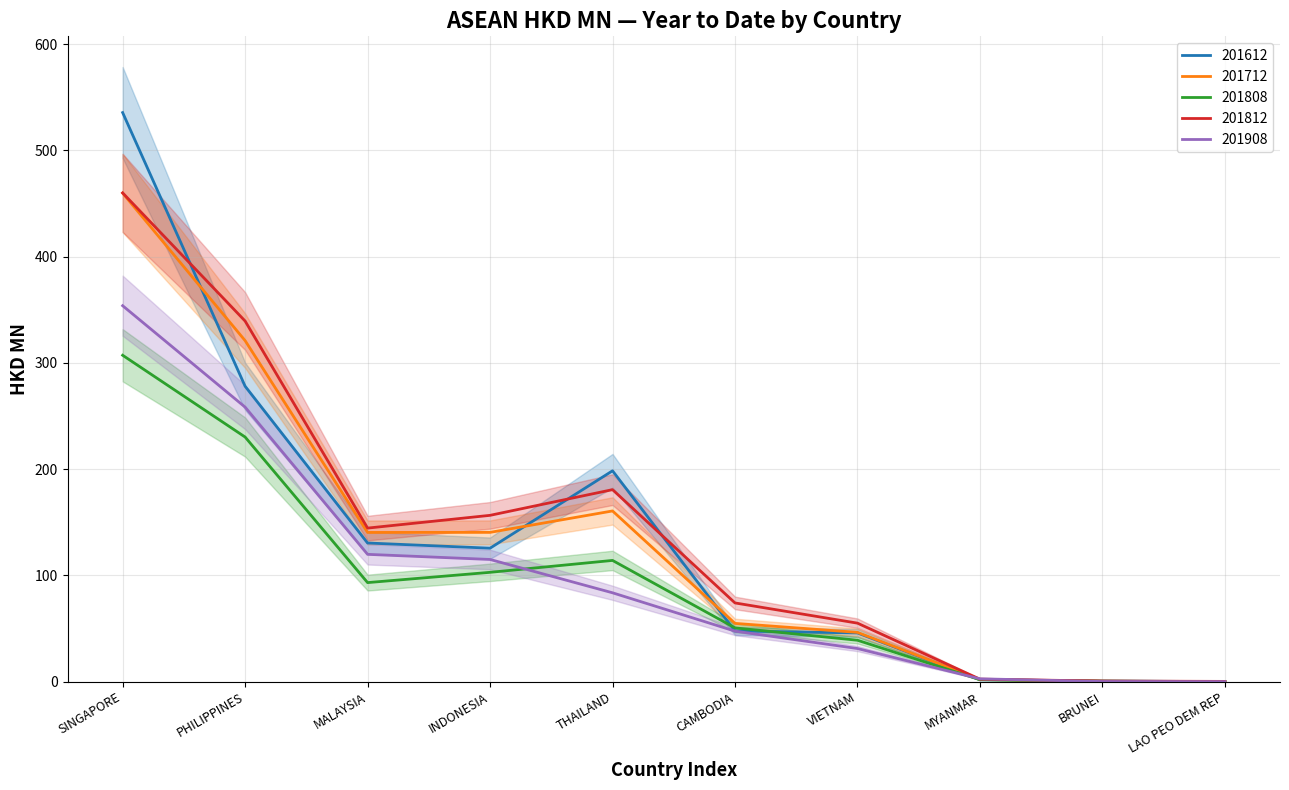

True or false: 201808 has a value of 0.4 at BRUNEI.

True